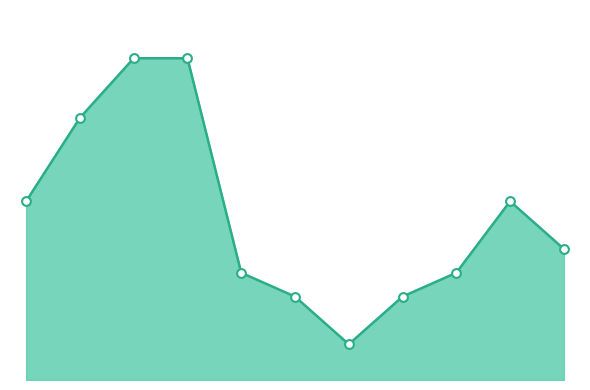

Does the chart have visible grid lines?

No